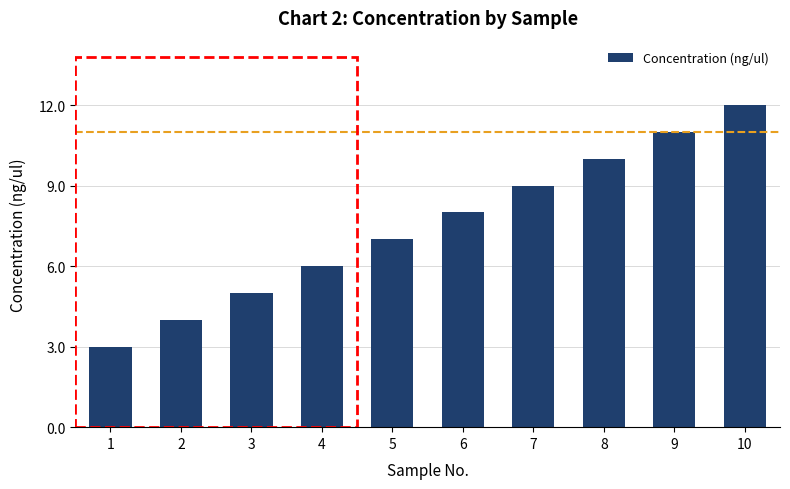

Rank the categories by value from highest to lowest.

10, 9, 8, 7, 6, 5, 4, 3, 2, 1